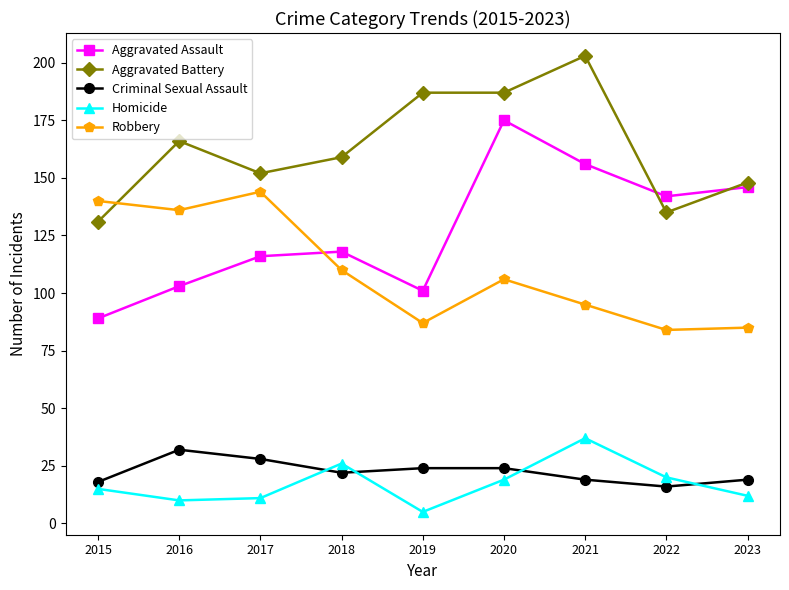

How many times do Robbery and Aggravated Assault cross each other?

1